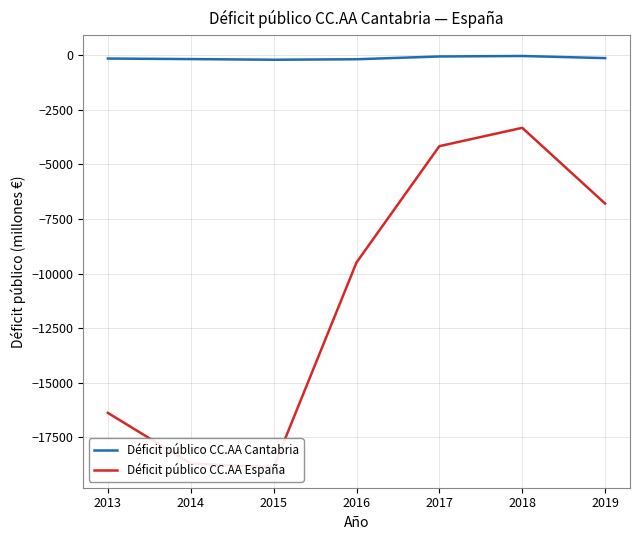

Reading right to left, what are all the values shown in this chart?

Déficit público CC.AA Cantabria: -135	-37	-59	-187	-209	-179	-154
Déficit público CC.AA España: -6795	-3326	-4165	-9491	-18861	-18696	-16376